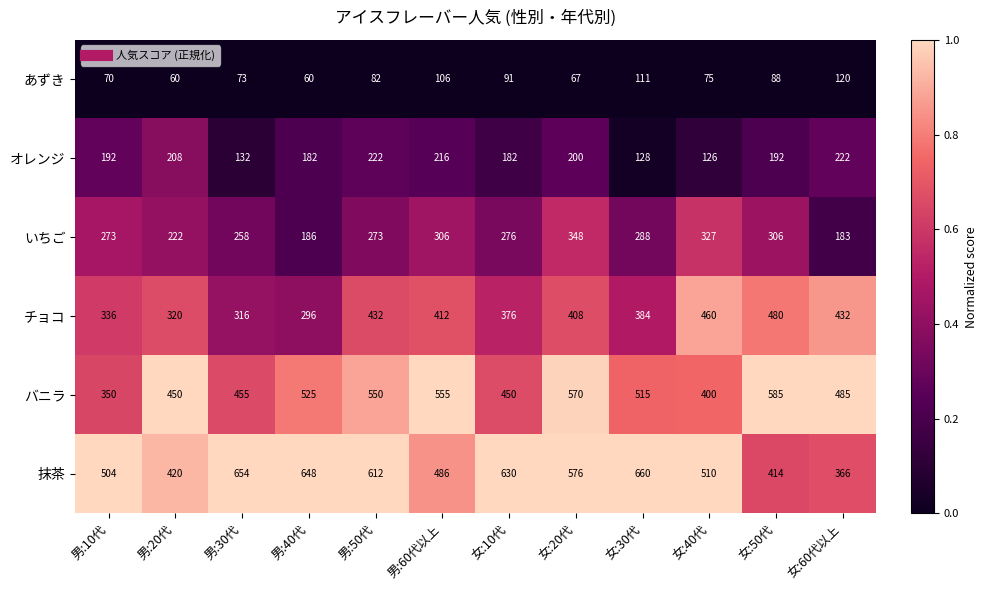

List the series in order of their peak value, highest first.

抹茶, バニラ, チョコ, いちご, オレンジ, あずき